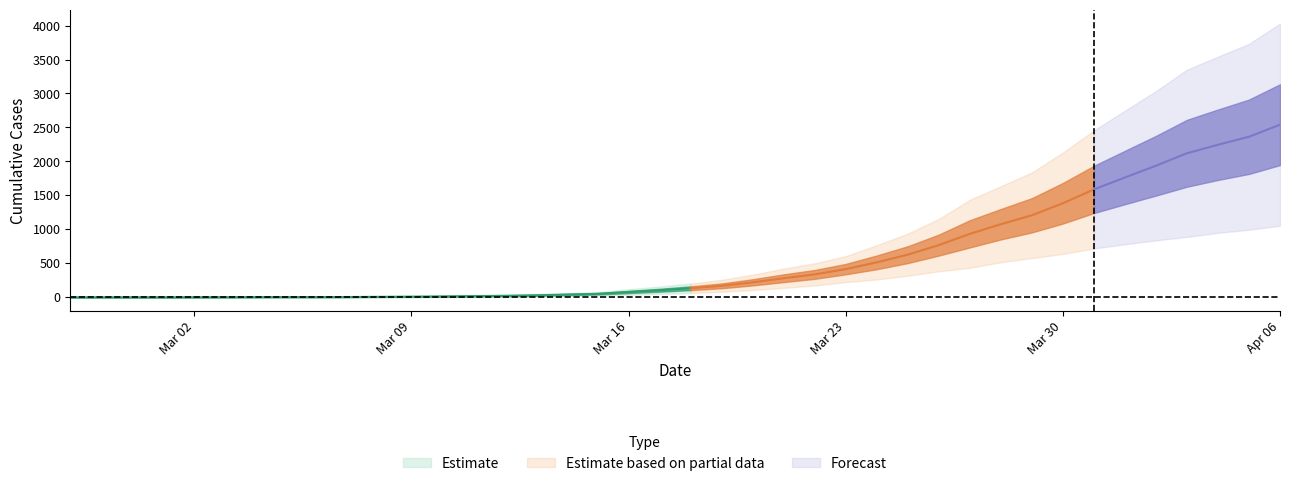

Does the chart have visible grid lines?

No